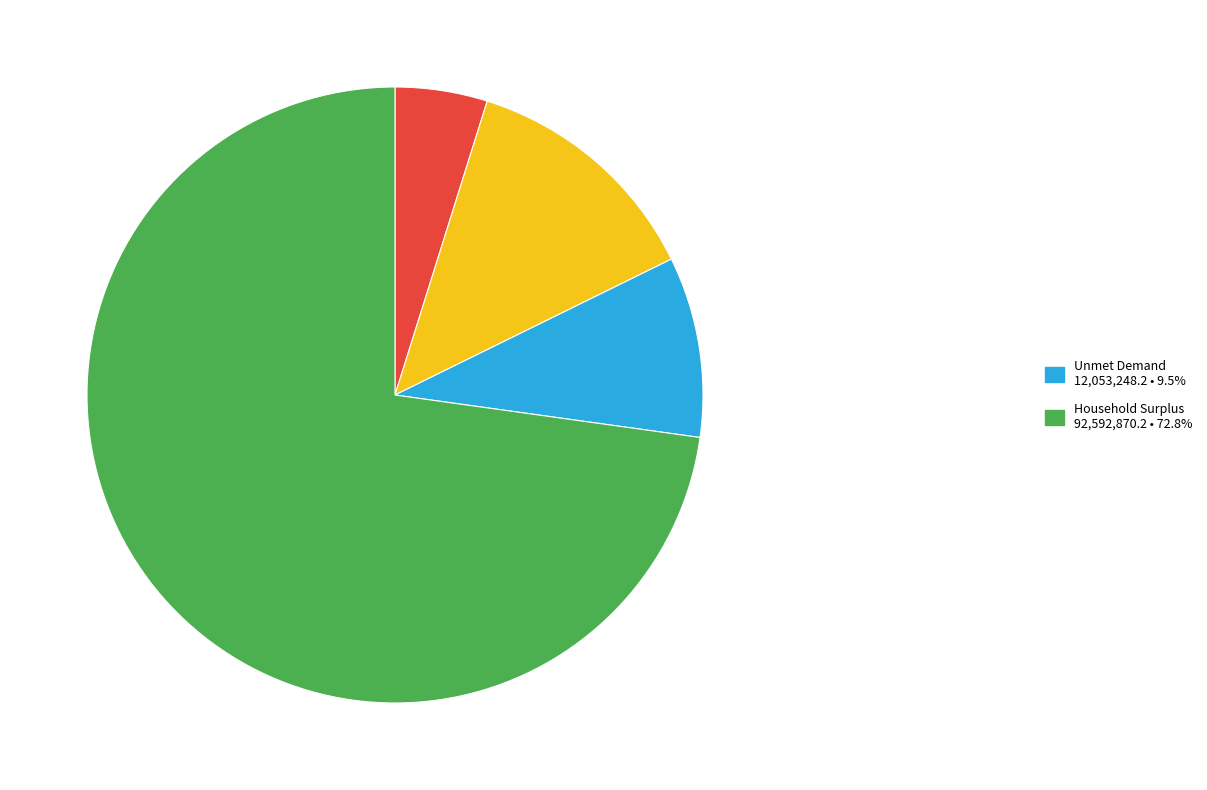

Is there a majority slice in this chart?

Yes